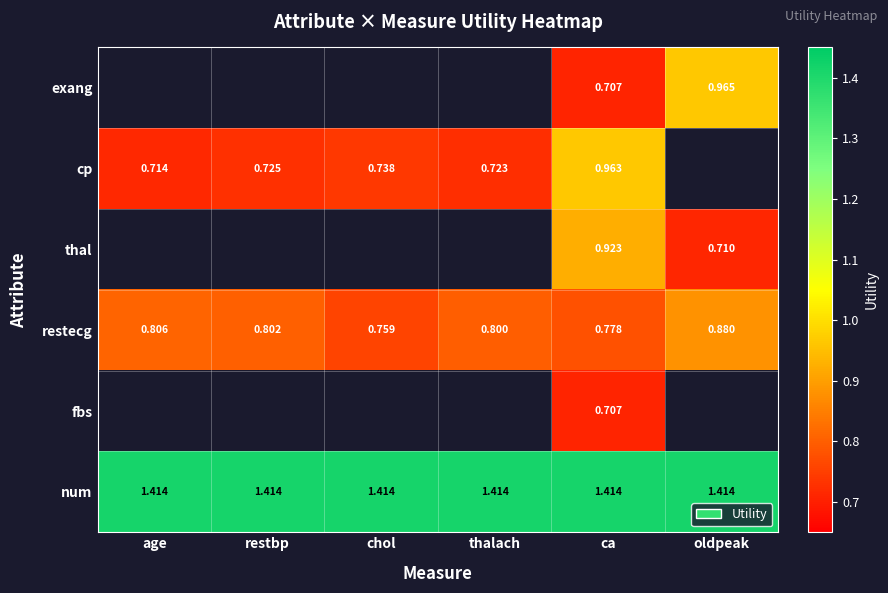

What is the sum of all num values?

8.5